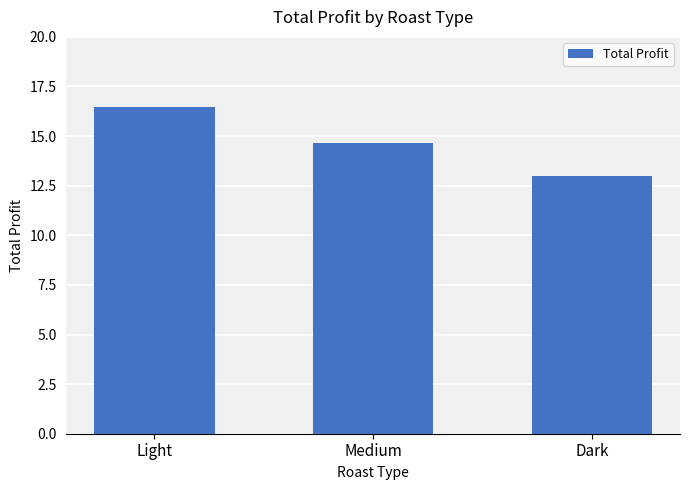

What is the minimum value shown in the chart?

13.0